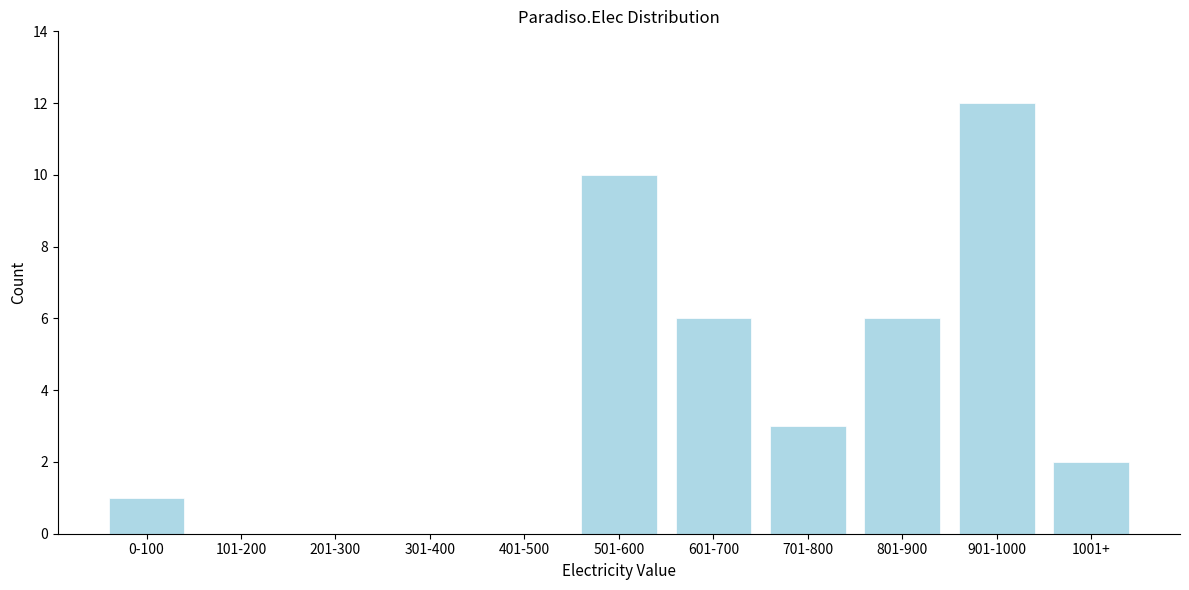

The chart shows a value of 4 at 901-1000. True or false?

False